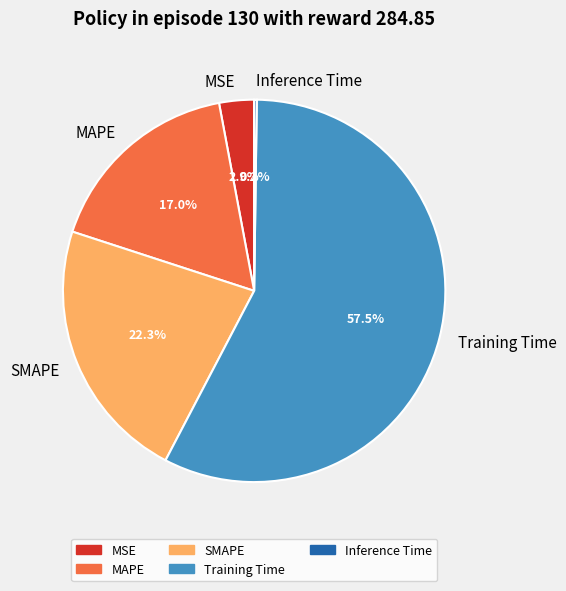

What percentage is NOT represented by MAPE?

83.0%